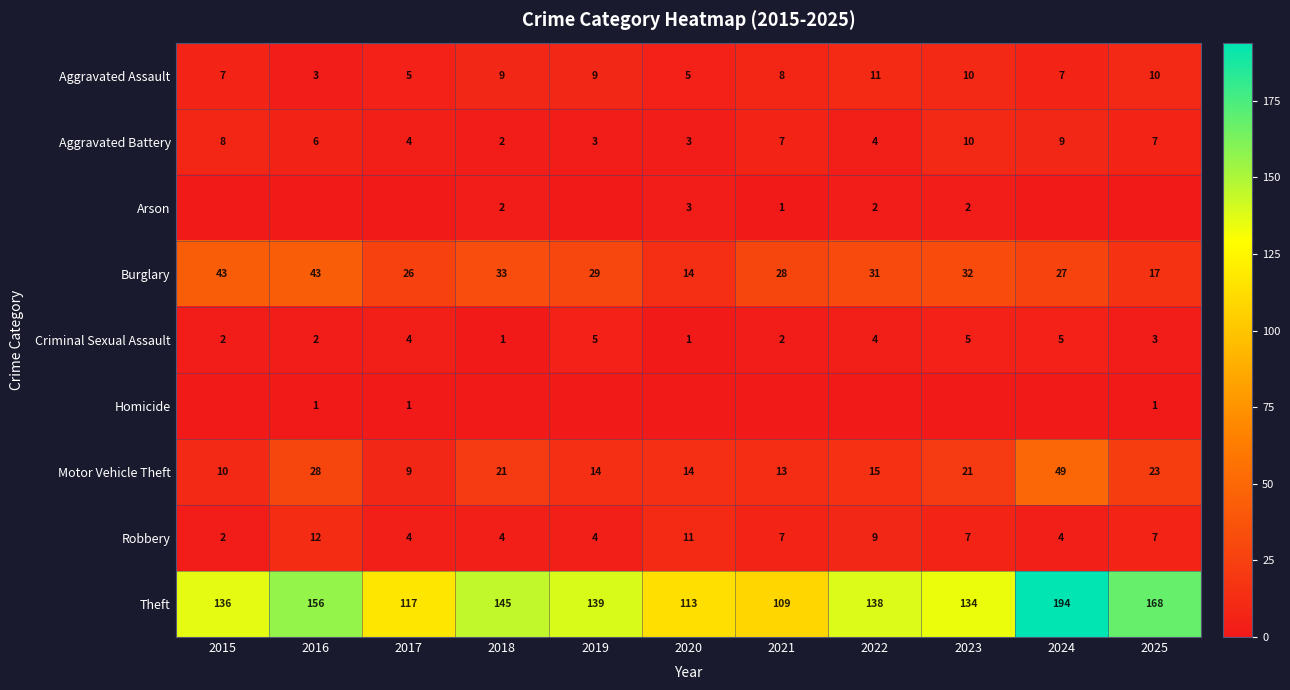

The value of Aggravated Assault at 2016 is 3. True or false?

True